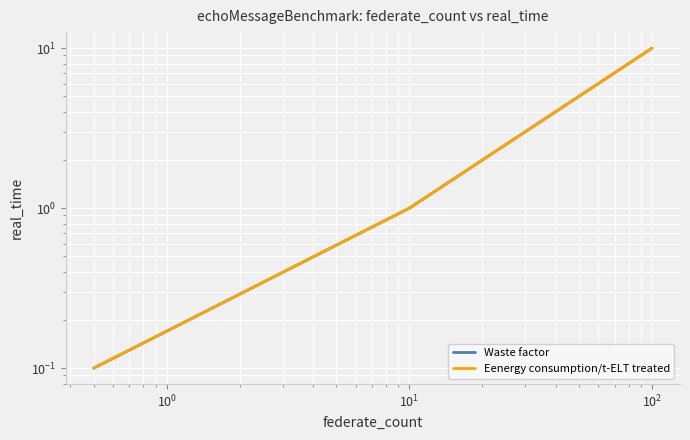

True or false: Eenergy consumption/t-ELT treated and Waste factor cross at least once.

False